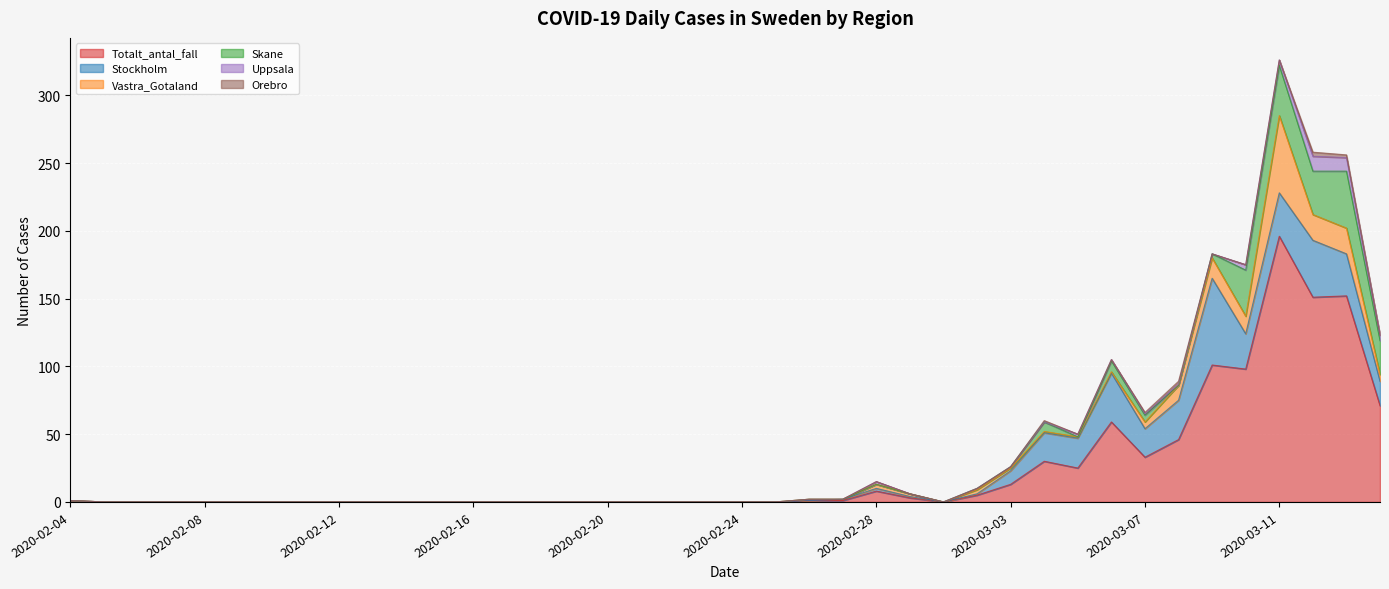

How many positive values does the Skane series have?

11